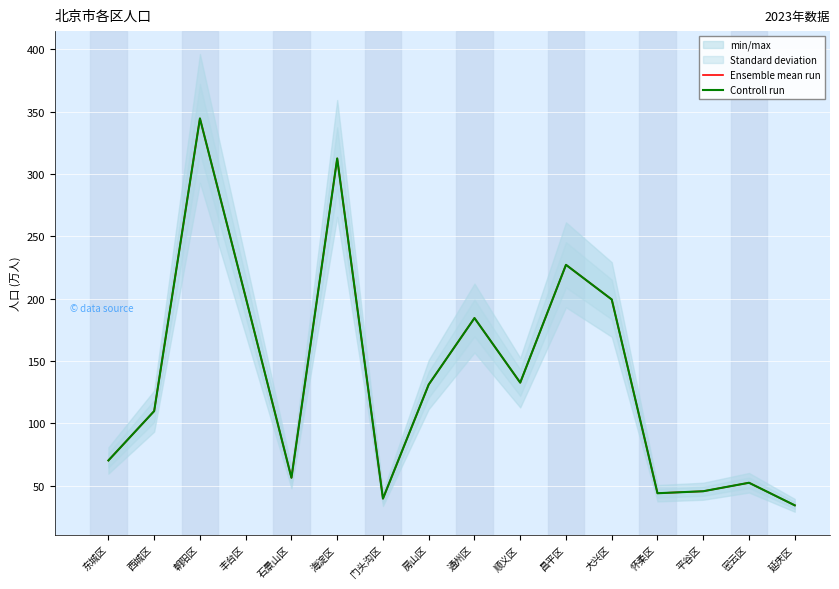

How many categories are shown in the chart?

16